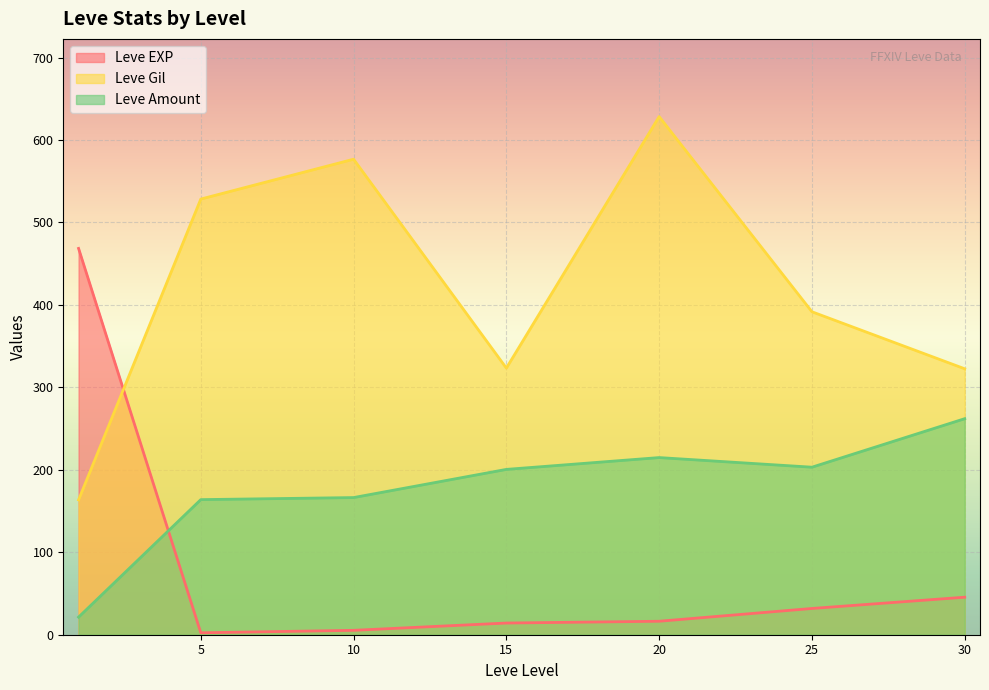

At 10, list the series in order from largest to smallest.

Leve Gil, Leve Amount, Leve EXP